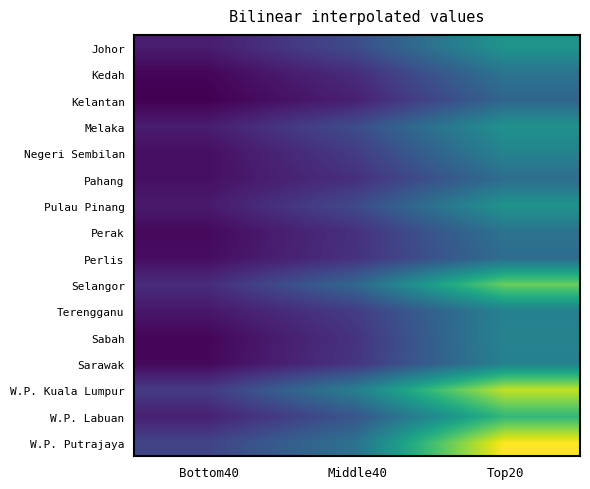

List the series in order of their peak value, highest first.

W.P. Putrajaya, W.P. Kuala Lumpur, Selangor, W.P. Labuan, Johor, Pulau Pinang, Melaka, Sabah, Negeri Sembilan, Terengganu, Sarawak, Kedah, Perak, Pahang, Perlis, Kelantan